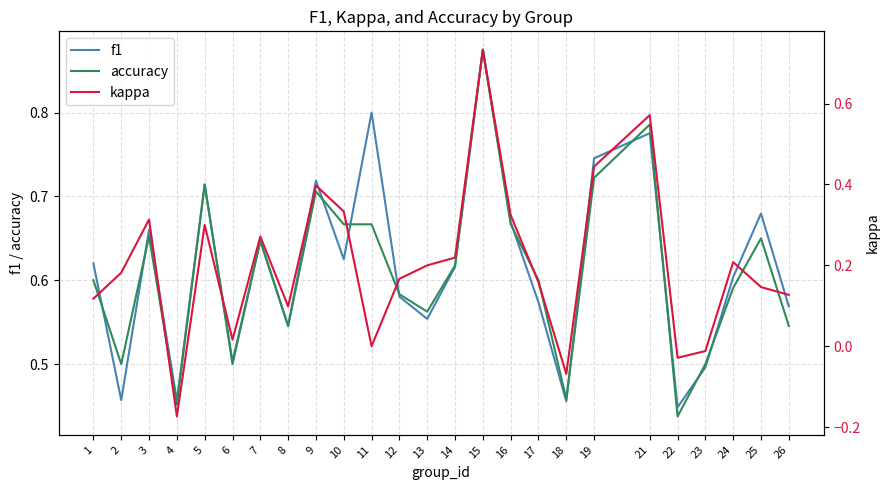

Reading right to left, transcribe all the data shown in this chart.

f1: 0.6	0.7	0.6	0.5	0.4	0.8	0.7	0.5	0.6	0.7	0.9	0.6	0.6	0.6	0.8	0.6	0.7	0.5	0.6	0.5	0.7	0.5	0.7	0.5	0.6
accuracy: 0.5	0.7	0.6	0.5	0.4	0.8	0.7	0.5	0.6	0.7	0.9	0.6	0.6	0.6	0.7	0.7	0.7	0.5	0.6	0.5	0.7	0.5	0.7	0.5	0.6
kappa: 0.1	0.1	0.2	-0.0	-0.0	0.6	0.4	-0.1	0.2	0.3	0.7	0.2	0.2	0.2	0.0	0.3	0.4	0.1	0.3	0.0	0.3	-0.2	0.3	0.2	0.1